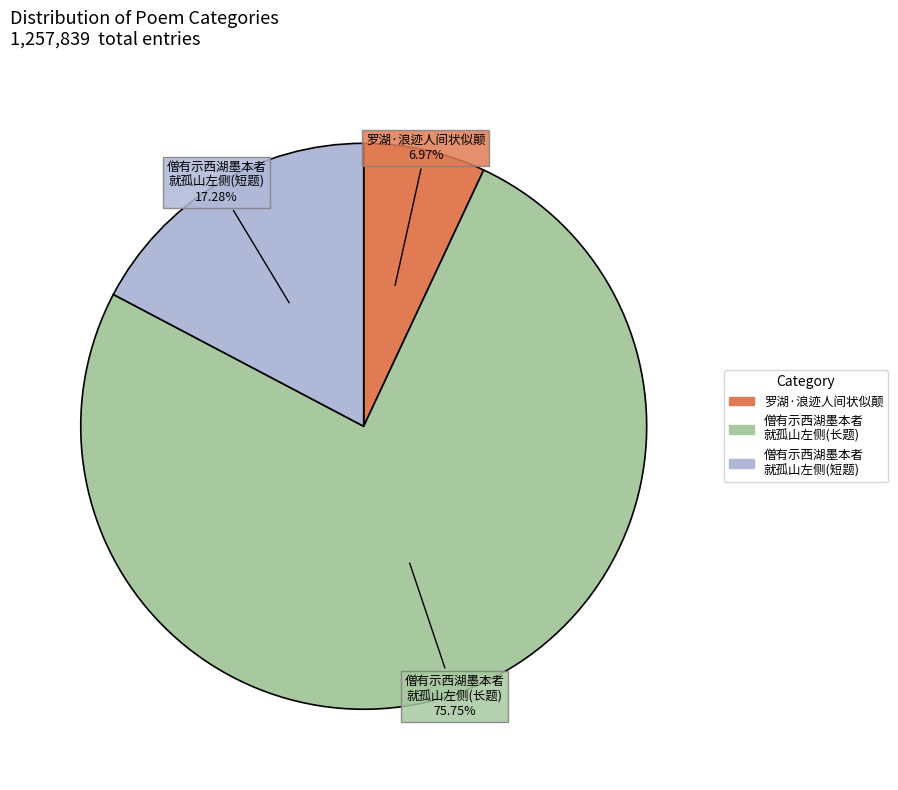

Does any single category account for the majority?

Yes